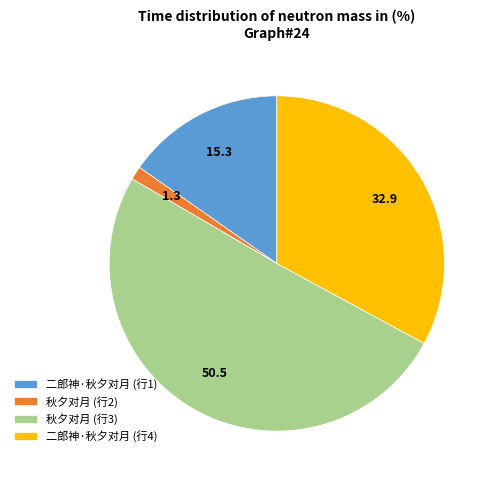

True or false: 秋夕对月 (行3) accounts for 51% of the total.

True